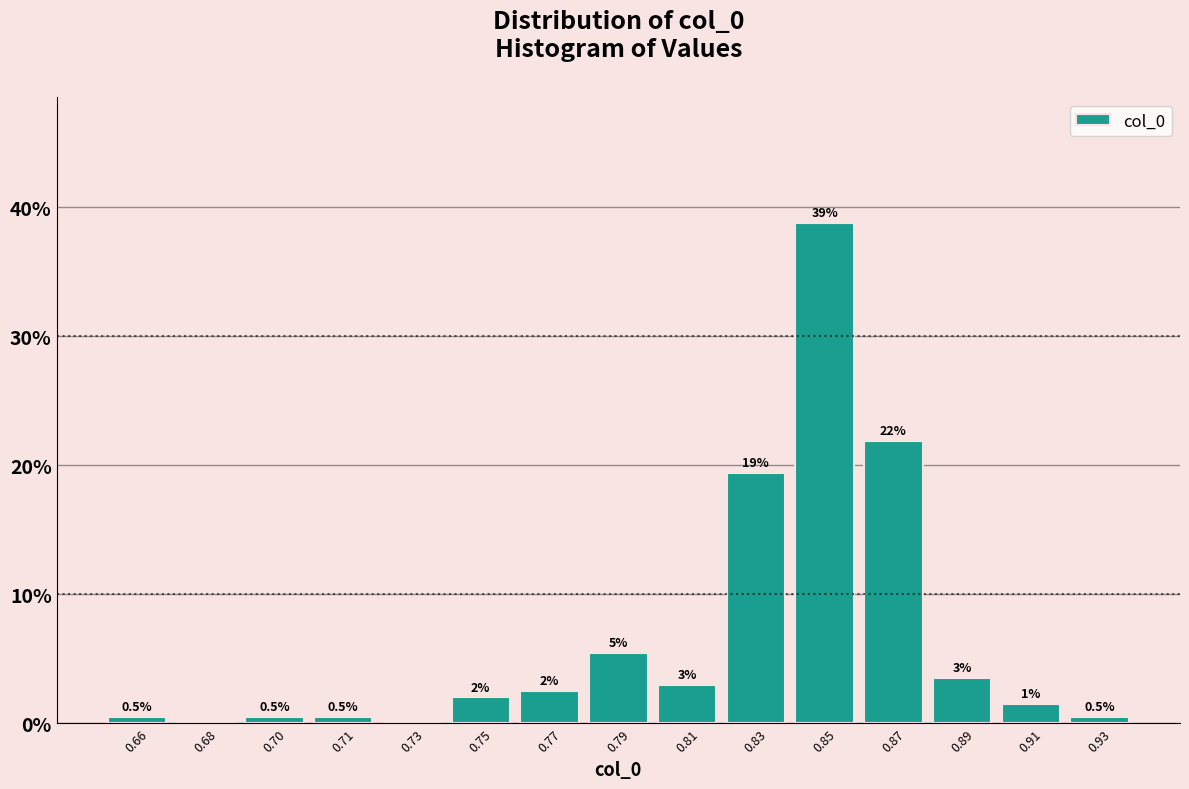

Reading right to left, what are all the values shown in this chart?

0.93=0.5	0.91=1.5	0.89=3.5	0.87=21.9	0.85=38.8	0.83=19.4	0.81=3.0	0.79=5.5	0.77=2.5	0.75=2.0	0.73=0.0	0.71=0.5	0.70=0.5	0.68=0.0	0.66=0.5